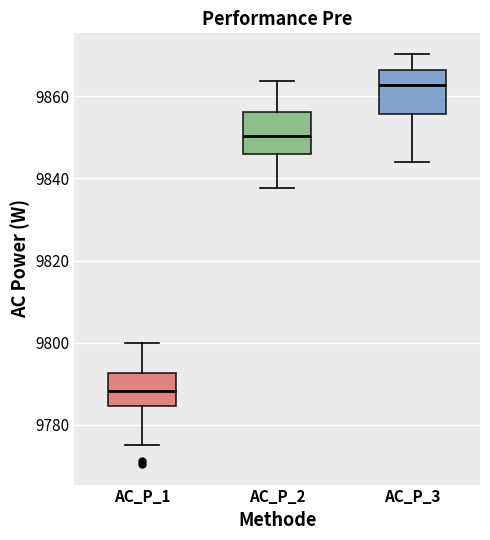

Reading left to right, transcribe this box plot: for each box, give where its median line is, the range the box spans, and where its two whiskers end, as read against the y-axis. The values are not printed on the chart, so give them approximately, as read against the axis.

AC_P_1: median 9788, box 9784 to 9792, whiskers 9776 to 9800
AC_P_2: median 9850, box 9846 to 9856, whiskers 9838 to 9864
AC_P_3: median 9862, box 9856 to 9866, whiskers 9844 to 9870